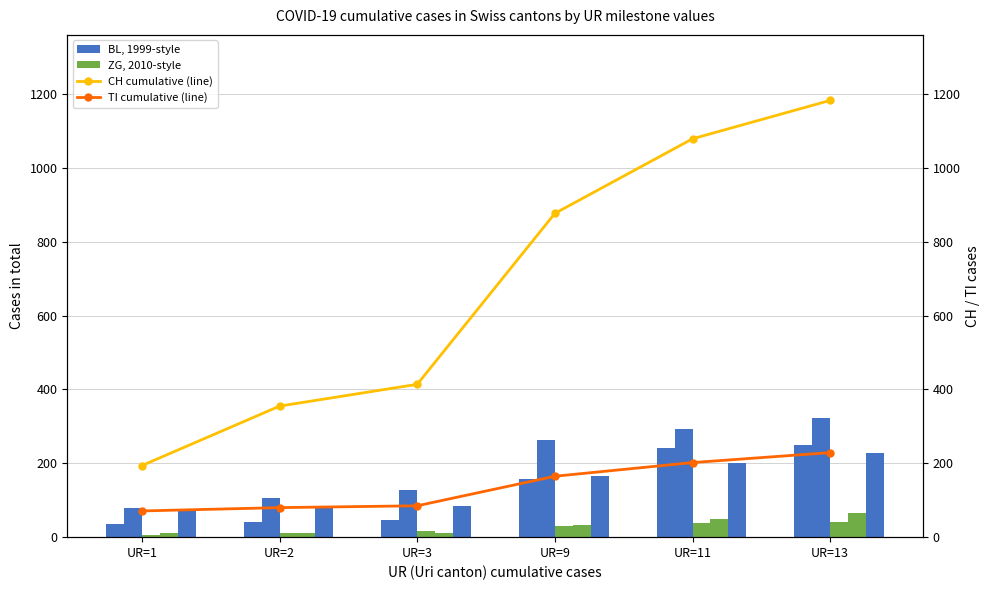

What is the spread (max minus min) of values at UR=9?

848